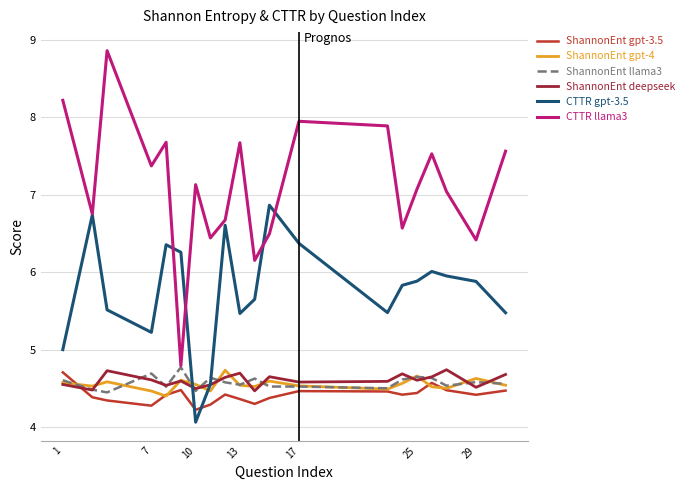

Which series has the largest range (max minus min)?

CTTR llama3